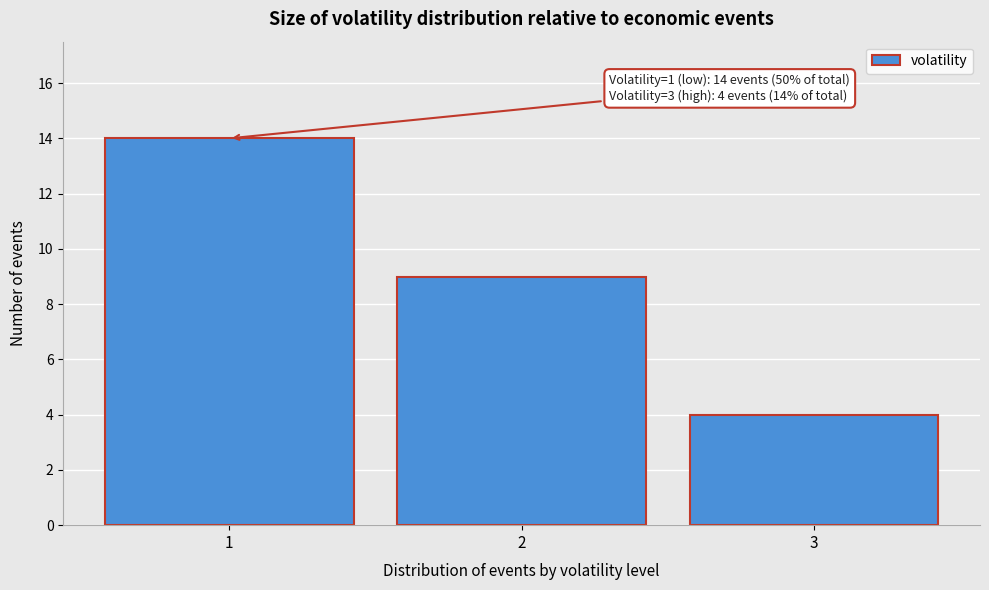

Over which range of the x-axis is the bar tallest?

0.5 to 1.5